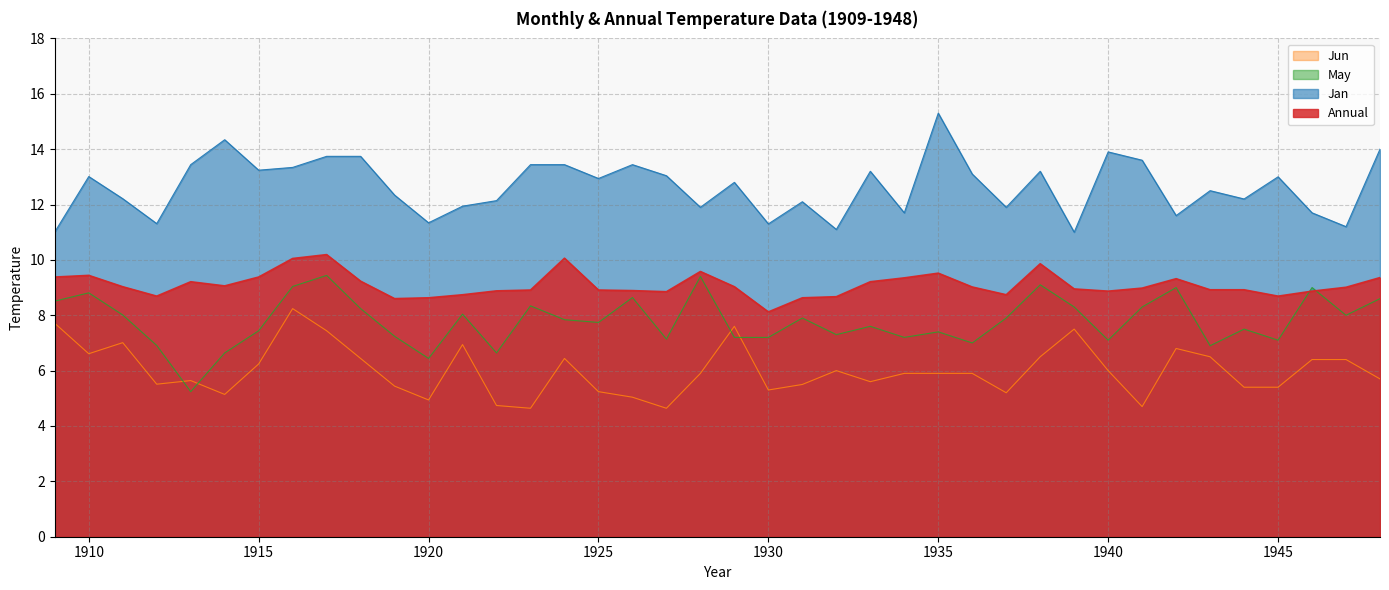

At which category does Jan reach its first local valley?

1912